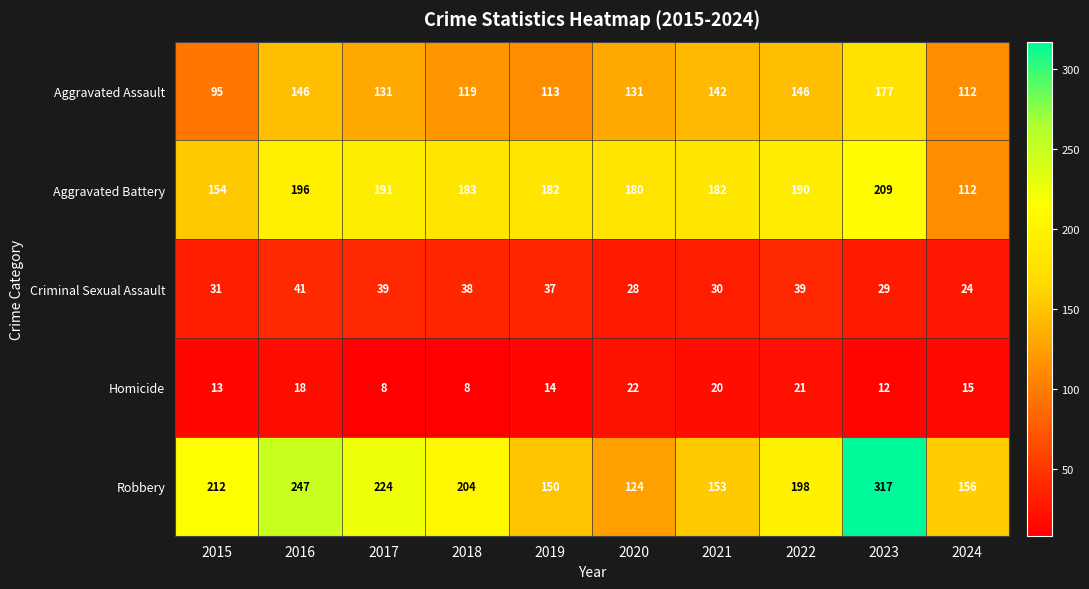

What is the minimum value for Robbery?

124